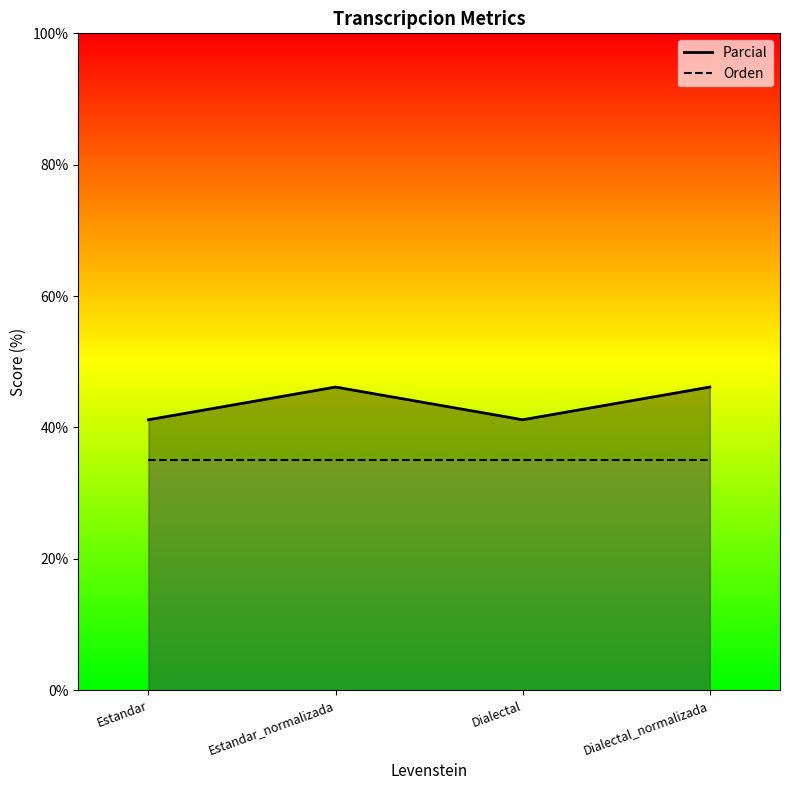

What is the average value of the Orden series?

35.0